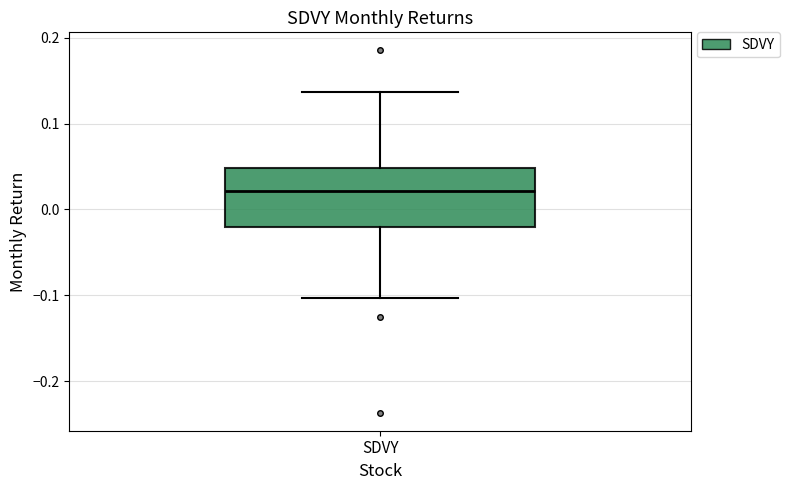

Read this box plot against the y-axis: the position of the median line, the range covered by the box, and the ends of both whiskers. The values are not printed on the chart, so give them approximately, as read against the axis.

median 0.02, box -0.02 to 0.05, whiskers -0.10 to 0.14